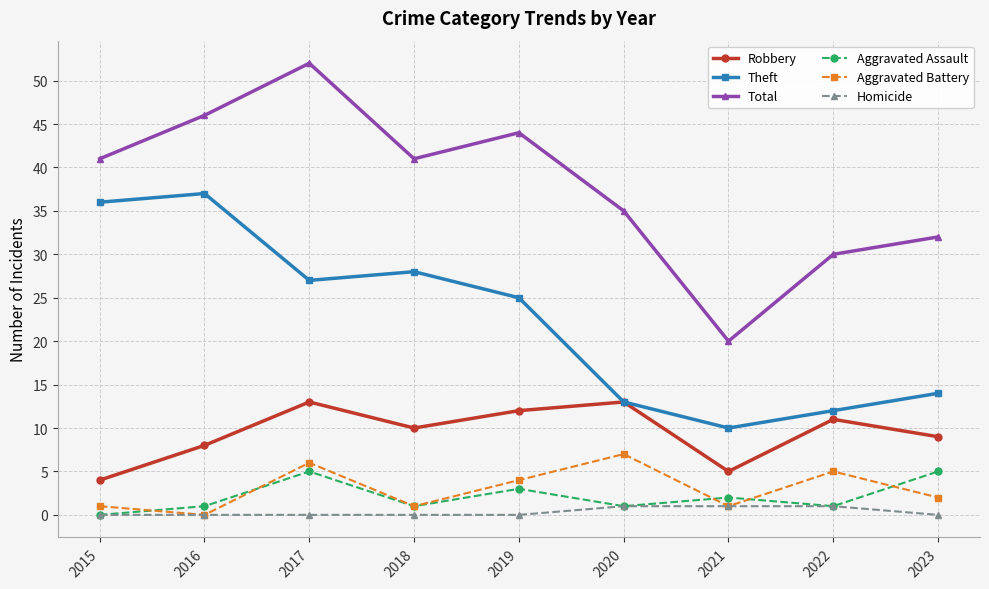

What is the sum of all Robbery values?

85